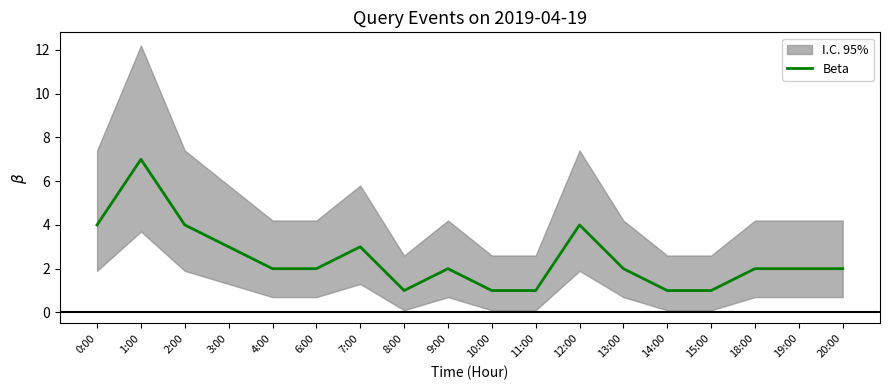

Does the chart have visible grid lines?

No